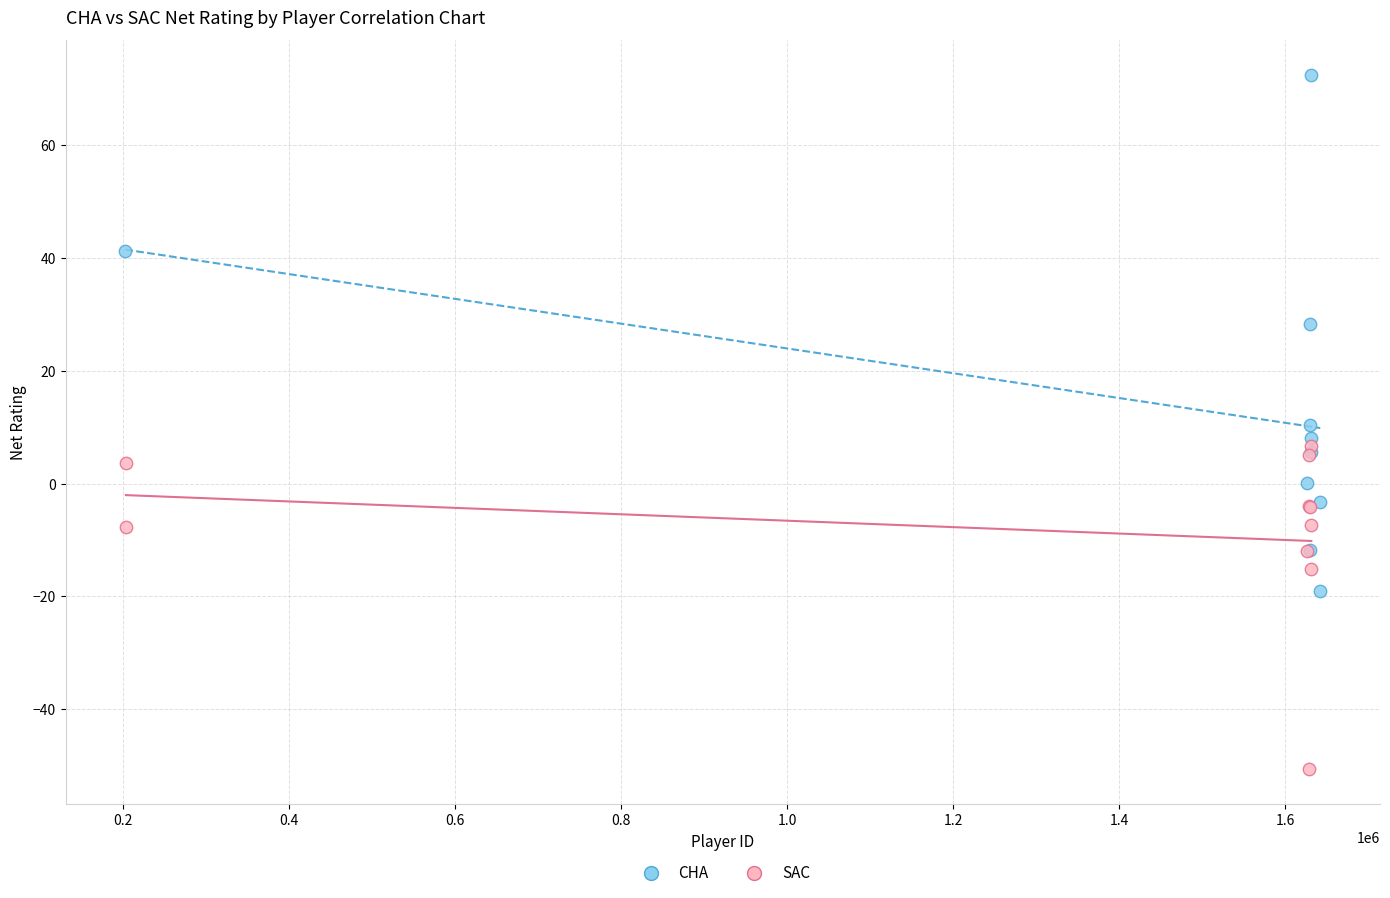

Which series has the largest Y range (max minus min)?

CHA